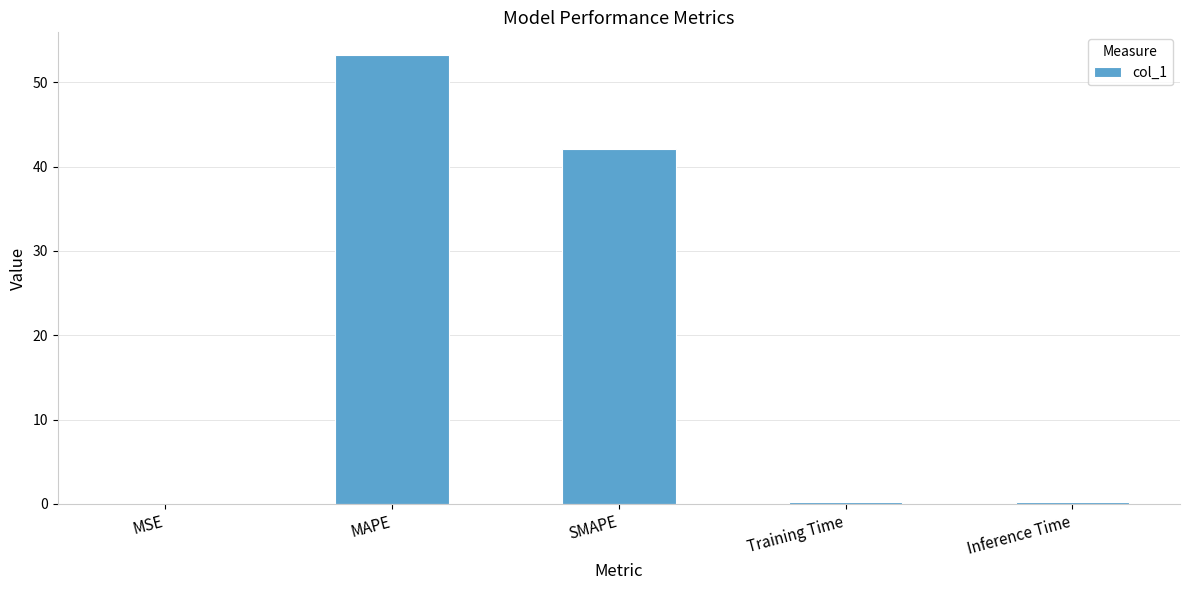

True or false: the data shows 42.1 at SMAPE.

True